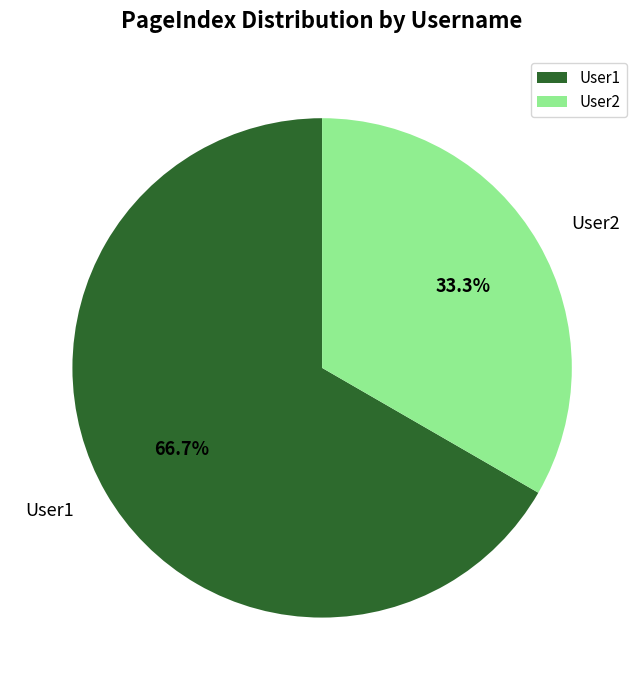

True or false: User2 accounts for 25% of the total.

False